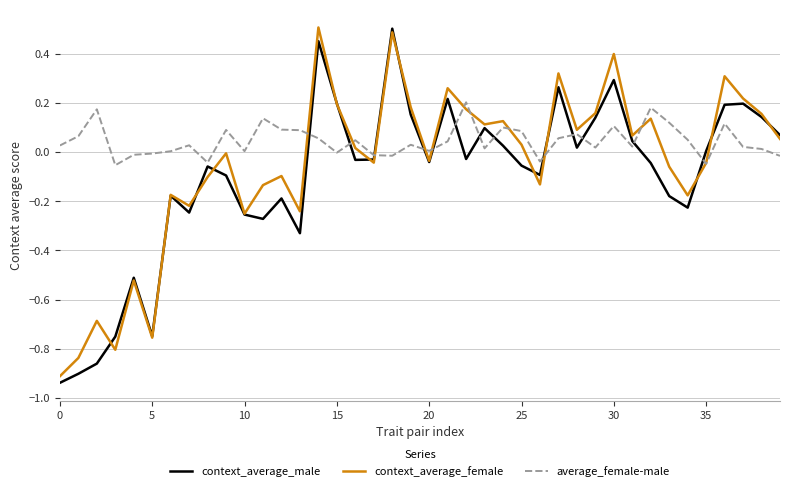

Rank the series by their average value, from highest to lowest.

average_female-male, context_average_female, context_average_male